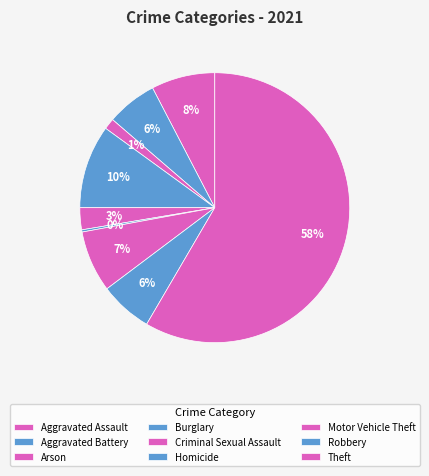

To the nearest percent, what is the average slice percentage?

11%